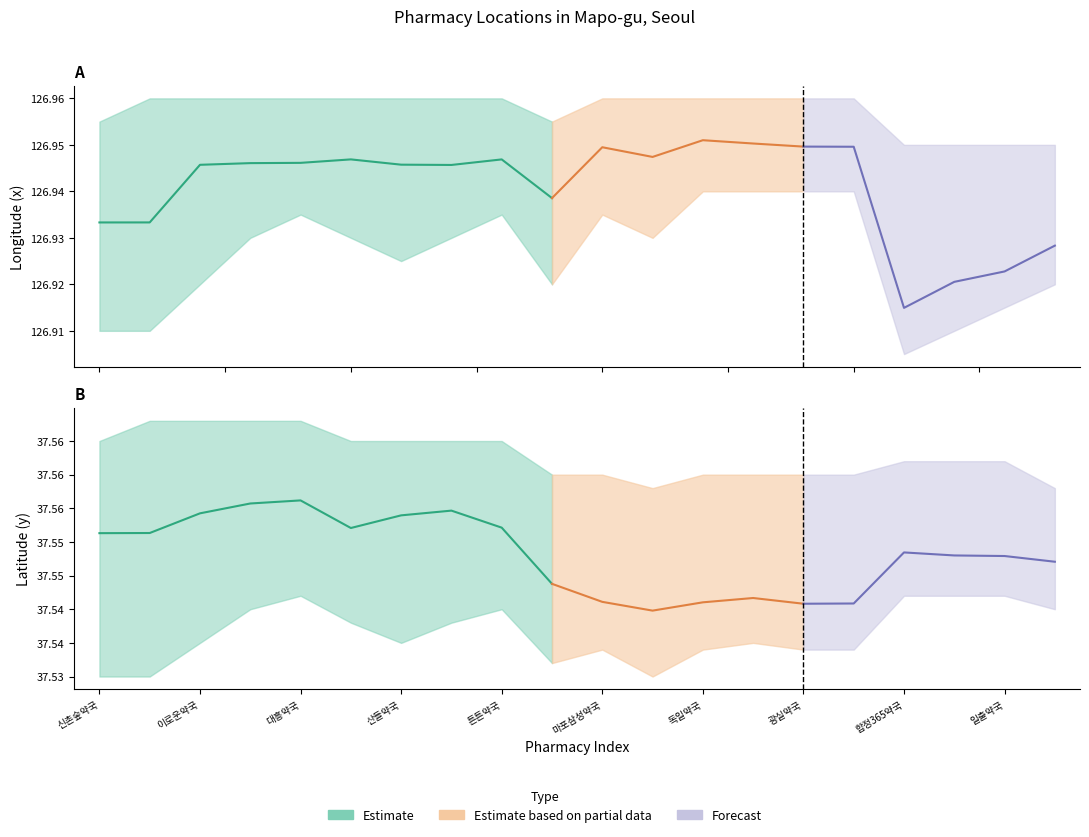

Reading left to right, transcribe all the data shown in this chart.

x_coords: 신촌숲약국=126.9	신촌한우리약국=126.9	이로운약국=126.9	다나약국=126.9	대흥약국=126.9	마프자서울약국=126.9	산들약국=126.9	자이약국=126.9	튼튼약국=126.9	해오름약국=126.9	마포삼성약국=126.9	대교약국=126.9	독일약국=127.0	하임온누리약국=127.0	광실약국=126.9	삼성메디칼약국=126.9	합정365약국=126.9	오아시스약국=126.9	일출약국=126.9	선진약국=126.9
x_lower: 신촌숲약국=126.9	신촌한우리약국=126.9	이로운약국=126.9	다나약국=126.9	대흥약국=126.9	마프자서울약국=126.9	산들약국=126.9	자이약국=126.9	튼튼약국=126.9	해오름약국=126.9	마포삼성약국=126.9	대교약국=126.9	독일약국=126.9	하임온누리약국=126.9	광실약국=126.9	삼성메디칼약국=126.9	합정365약국=126.9	오아시스약국=126.9	일출약국=126.9	선진약국=126.9
x_upper: 신촌숲약국=127.0	신촌한우리약국=127.0	이로운약국=127.0	다나약국=127.0	대흥약국=127.0	마프자서울약국=127.0	산들약국=127.0	자이약국=127.0	튼튼약국=127.0	해오름약국=127.0	마포삼성약국=127.0	대교약국=127.0	독일약국=127.0	하임온누리약국=127.0	광실약국=127.0	삼성메디칼약국=127.0	합정365약국=127.0	오아시스약국=127.0	일출약국=127.0	선진약국=127.0
y_coords: 신촌숲약국=37.6	신촌한우리약국=37.6	이로운약국=37.6	다나약국=37.6	대흥약국=37.6	마프자서울약국=37.6	산들약국=37.6	자이약국=37.6	튼튼약국=37.6	해오름약국=37.5	마포삼성약국=37.5	대교약국=37.5	독일약국=37.5	하임온누리약국=37.5	광실약국=37.5	삼성메디칼약국=37.5	합정365약국=37.5	오아시스약국=37.5	일출약국=37.5	선진약국=37.5
y_lower: 신촌숲약국=37.5	신촌한우리약국=37.5	이로운약국=37.5	다나약국=37.5	대흥약국=37.5	마프자서울약국=37.5	산들약국=37.5	자이약국=37.5	튼튼약국=37.5	해오름약국=37.5	마포삼성약국=37.5	대교약국=37.5	독일약국=37.5	하임온누리약국=37.5	광실약국=37.5	삼성메디칼약국=37.5	합정365약국=37.5	오아시스약국=37.5	일출약국=37.5	선진약국=37.5
y_upper: 신촌숲약국=37.6	신촌한우리약국=37.6	이로운약국=37.6	다나약국=37.6	대흥약국=37.6	마프자서울약국=37.6	산들약국=37.6	자이약국=37.6	튼튼약국=37.6	해오름약국=37.6	마포삼성약국=37.6	대교약국=37.6	독일약국=37.6	하임온누리약국=37.6	광실약국=37.6	삼성메디칼약국=37.6	합정365약국=37.6	오아시스약국=37.6	일출약국=37.6	선진약국=37.6